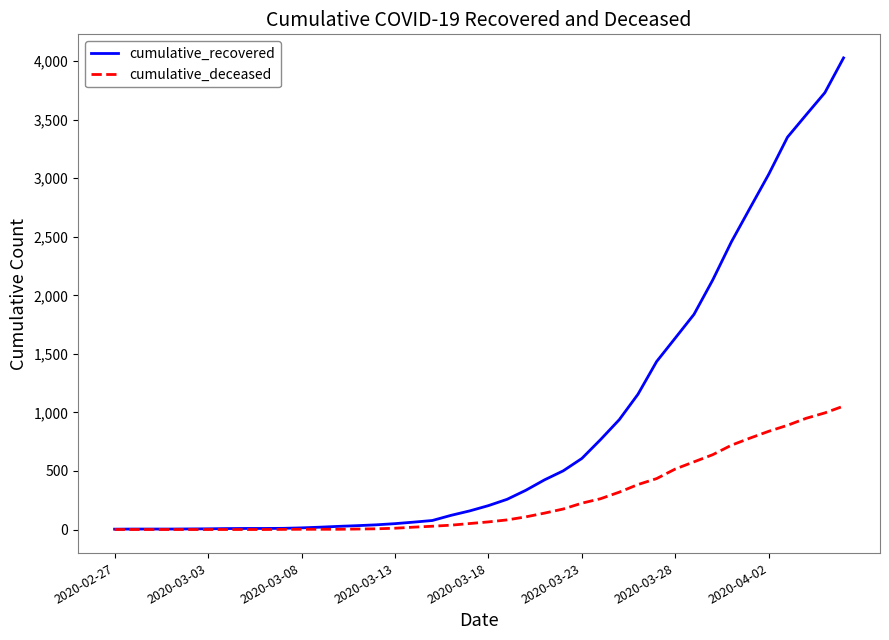

Which series has the largest total across all categories?

cumulative_recovered